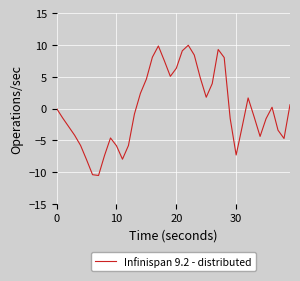

What is the difference between the second highest and second lowest values?

20.3